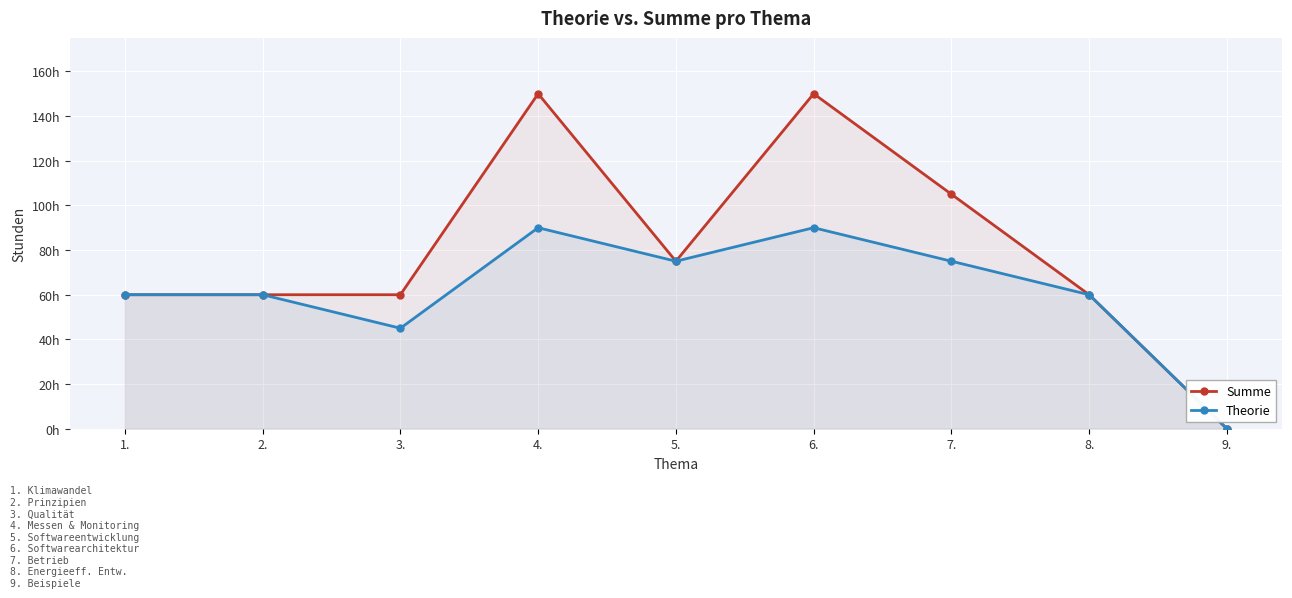

True or false: Summe and Theorie intersect in this chart.

False